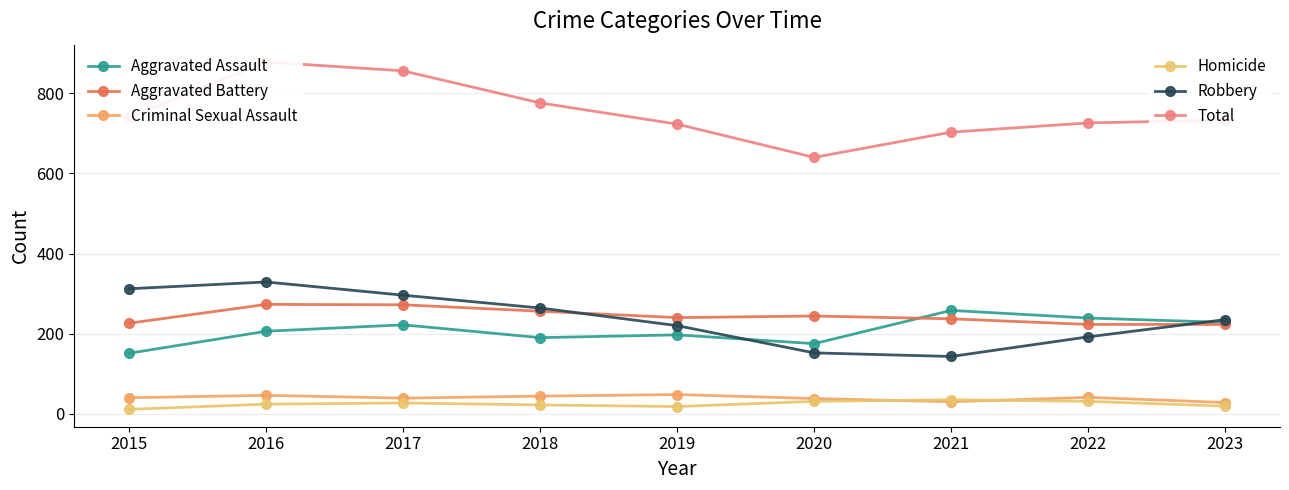

How many lines are shown in the chart?

6